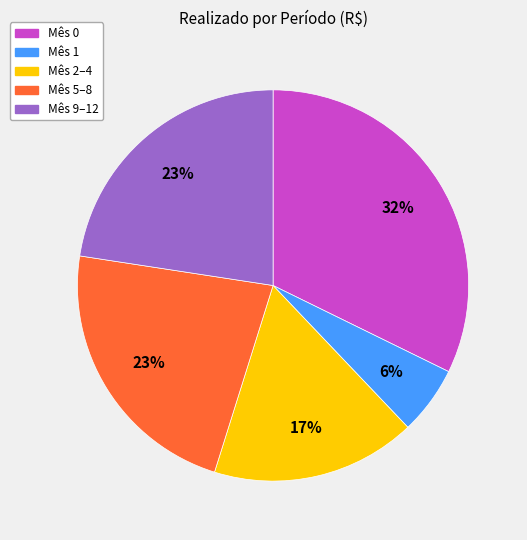

Is there any slice that represents more than half of the pie?

No